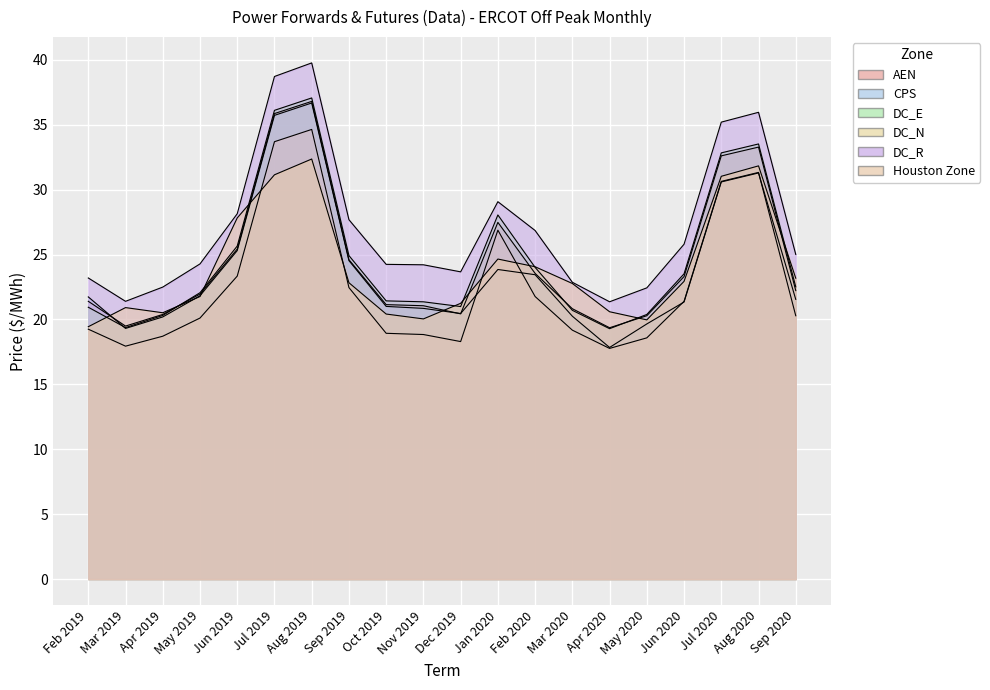

Which category has the lowest value across all series?

Apr 2020